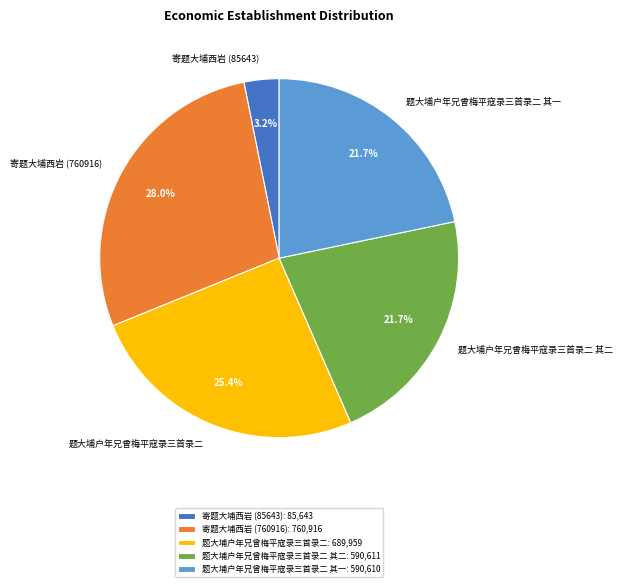

The 寄题大埔西岩 (85643) slice represents 17% of the pie. True or false?

False